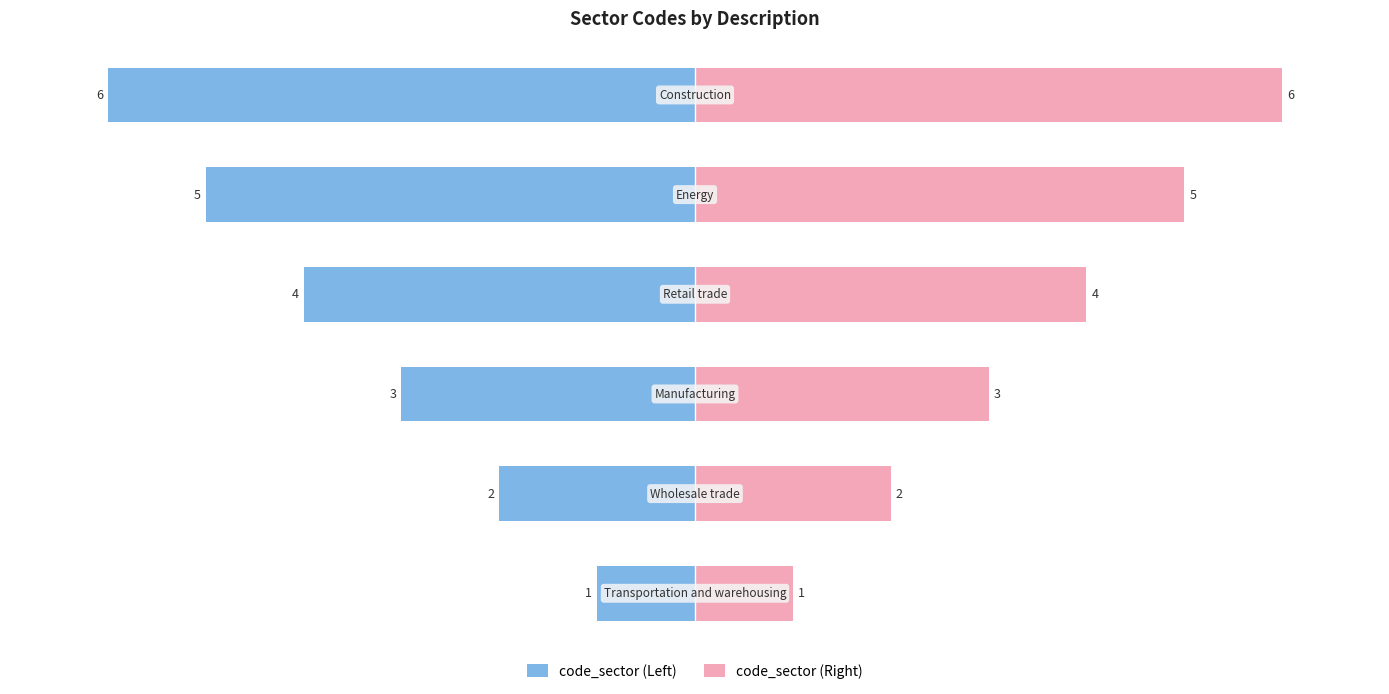

Is it true that code_sector (Left) equals -1 at 1?

False